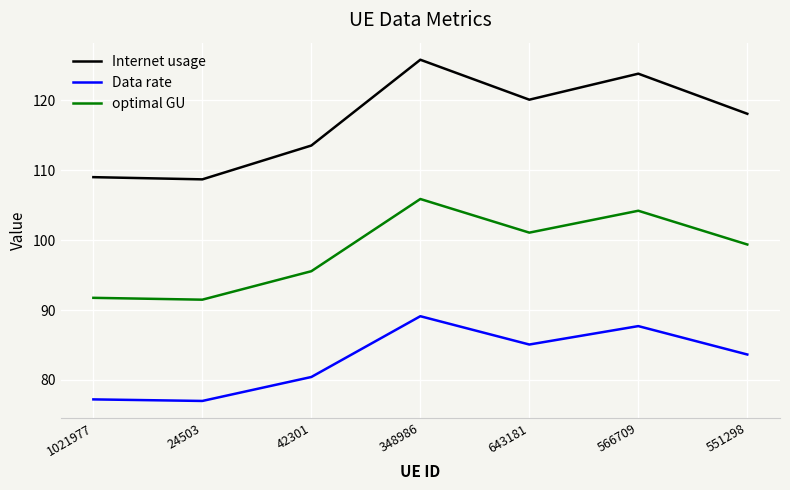

Reading left to right, what are all the values shown in this chart?

Internet usage: 1021977=109.0	24503=108.7	42301=113.5	348986=125.8	643181=120.1	566709=123.8	551298=118.1
Data rate: 1021977=77.2	24503=77.0	42301=80.4	348986=89.1	643181=85.1	566709=87.7	551298=83.6
optimal GU: 1021977=91.8	24503=91.5	42301=95.6	348986=105.9	643181=101.1	566709=104.2	551298=99.4